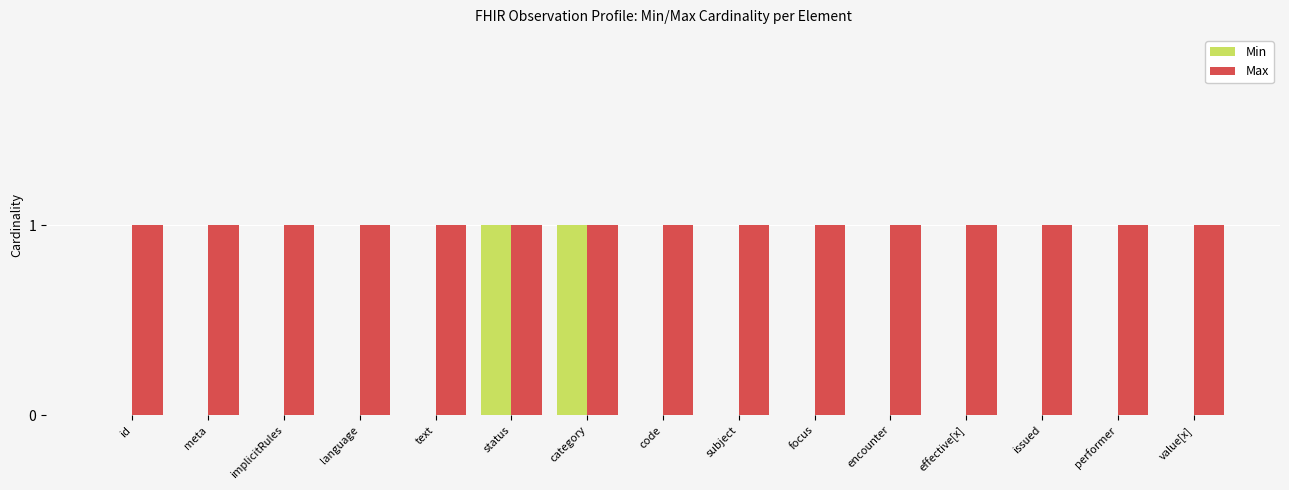

The Min series shows 1 at status. True or false?

True